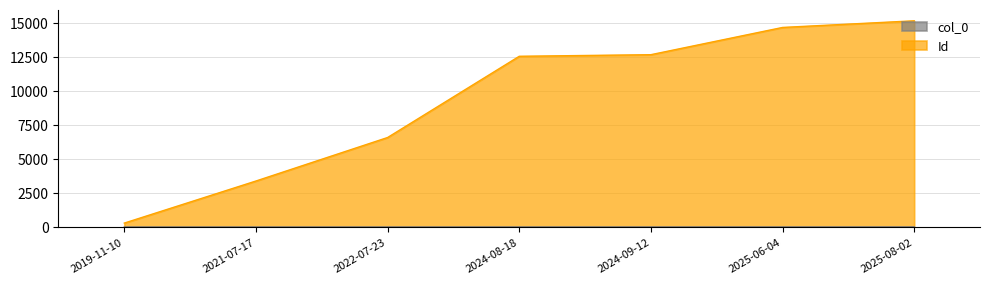

What is the label of the 2nd point from the right?

2025-06-04